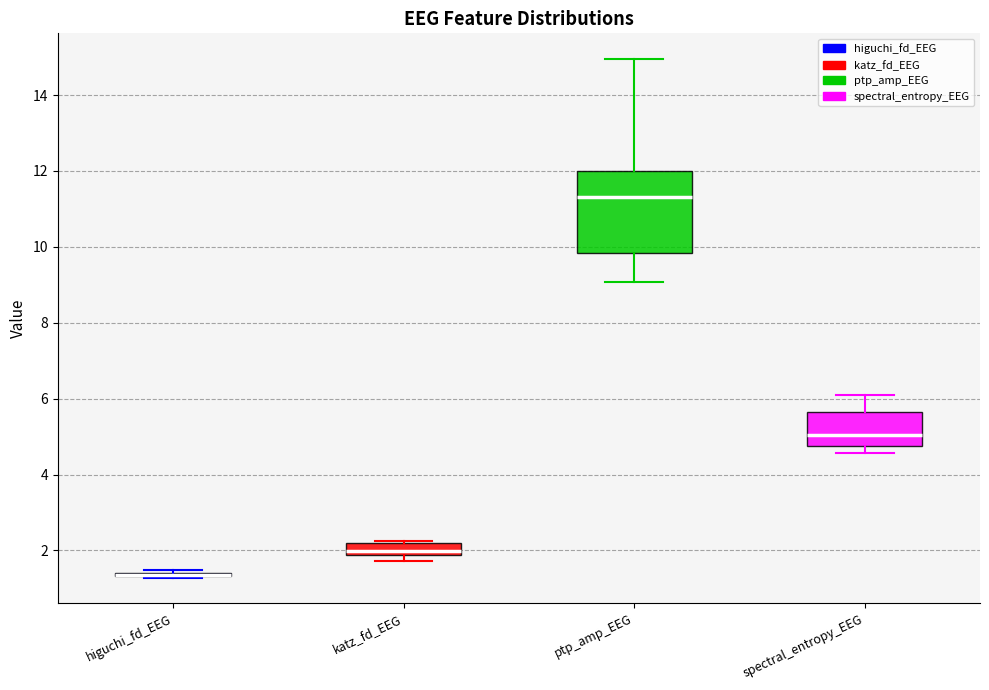

Reading left to right, transcribe this box plot: for each box, give where its median line is, the range the box spans, and where its two whiskers end, as read against the y-axis. The values are not printed on the chart, so give them approximately, as read against the axis.

higuchi_fd_EEG: box collapsed to a line at 1.4, whiskers 1.2 to 1.4
katz_fd_EEG: median 2.0, box 1.8 to 2.2, whiskers 1.8 (just below the box's lower edge) to 2.2
ptp_amp_EEG: median 11.4, box 9.8 to 12.0, whiskers 9.0 to 15.0
spectral_entropy_EEG: median 5.0, box 4.8 to 5.6, whiskers 4.6 to 6.0